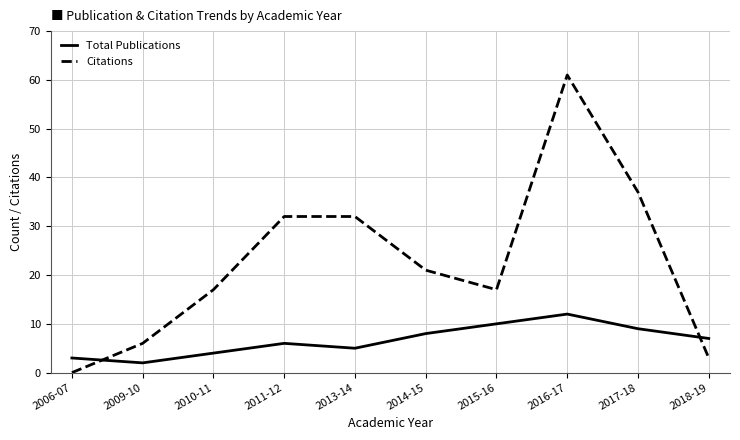

How many interior local valleys does the Citations series have?

1